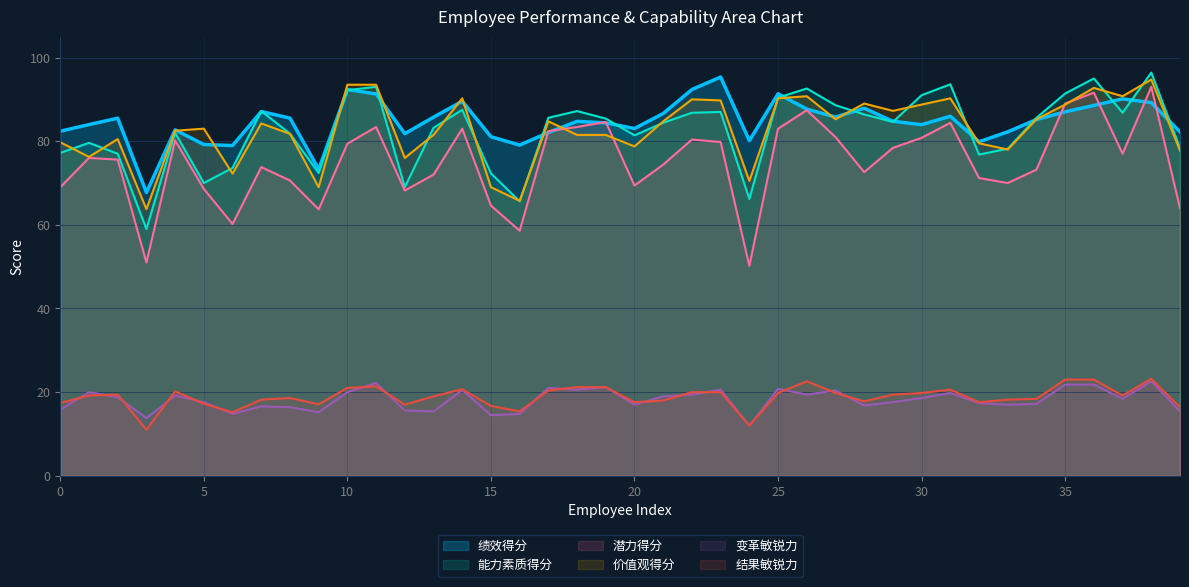

What is the difference between the highest and lowest values at 10?

73.5